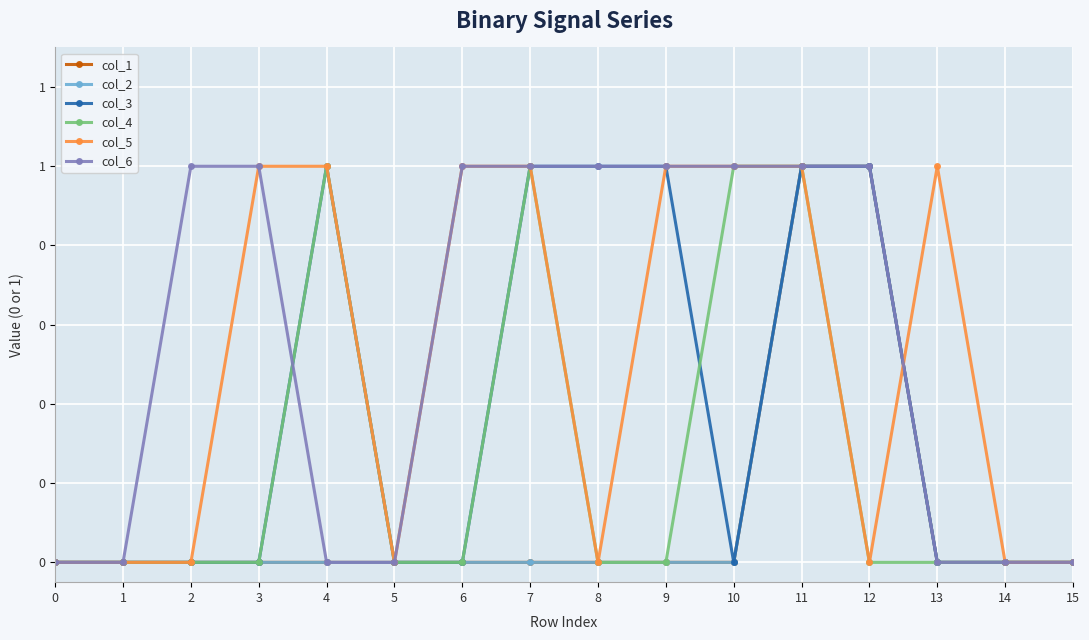

Is this an area chart (filled region under the line)?

No